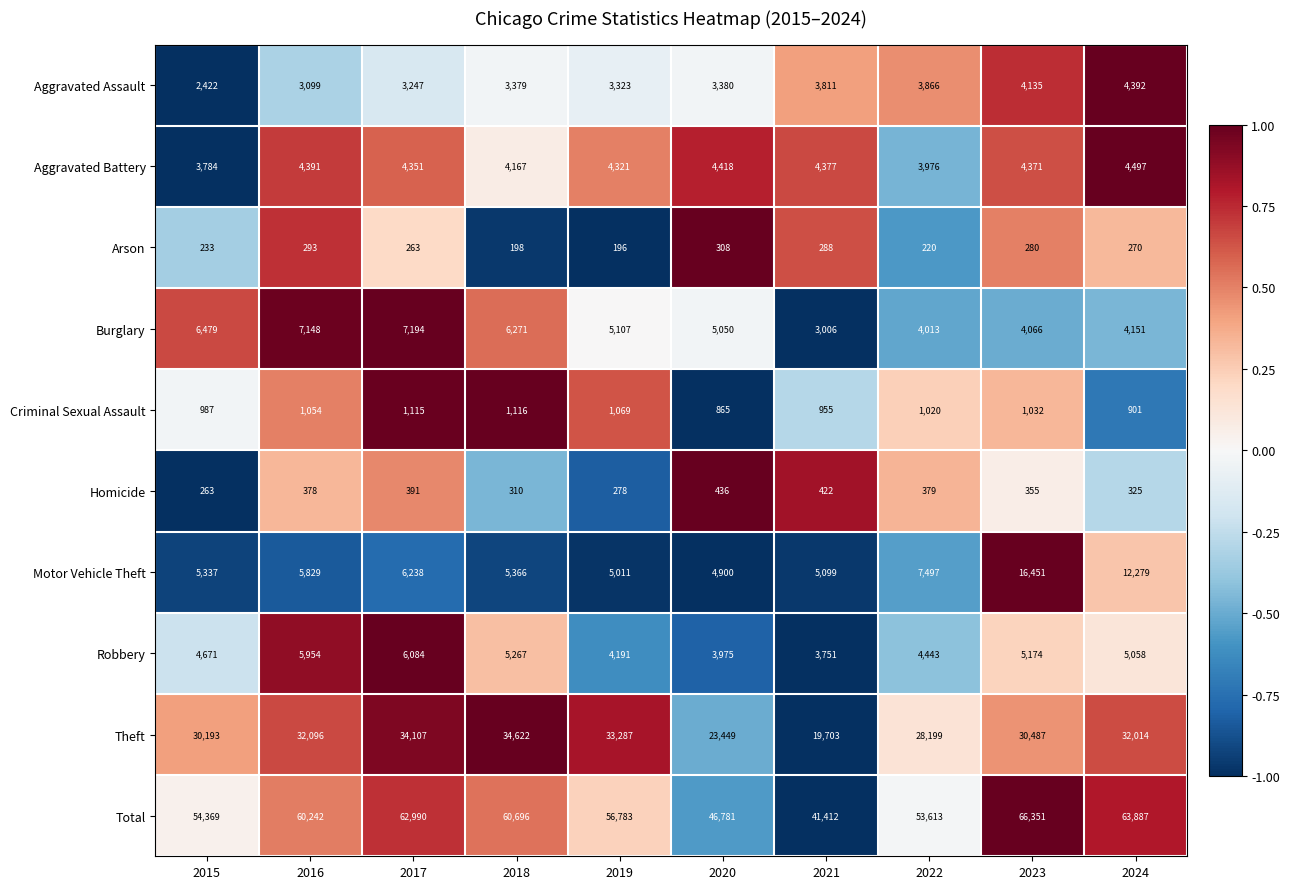

At 2017, list the series in order from largest to smallest.

Total, Theft, Burglary, Motor Vehicle Theft, Robbery, Aggravated Battery, Aggravated Assault, Criminal Sexual Assault, Homicide, Arson